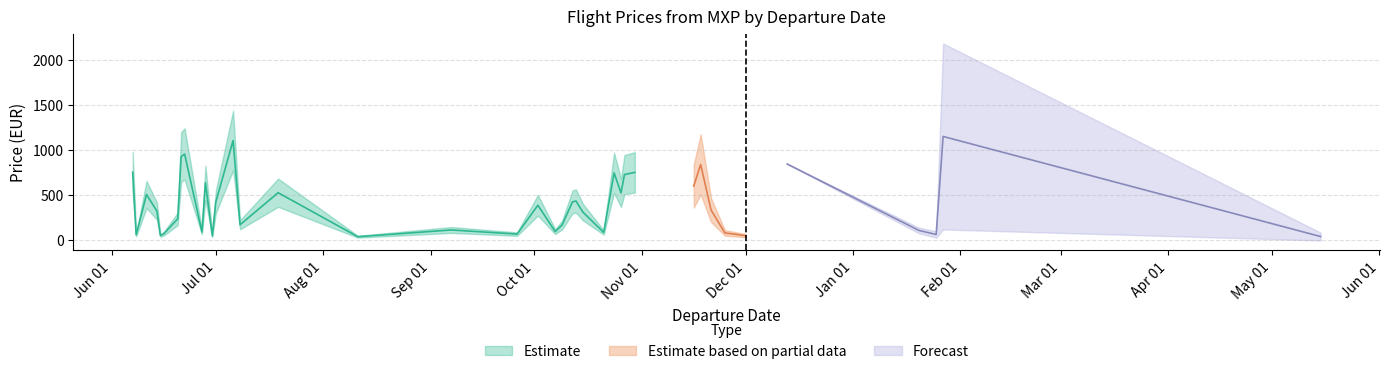

True or false: MinPrice and Price cross at least once.

False